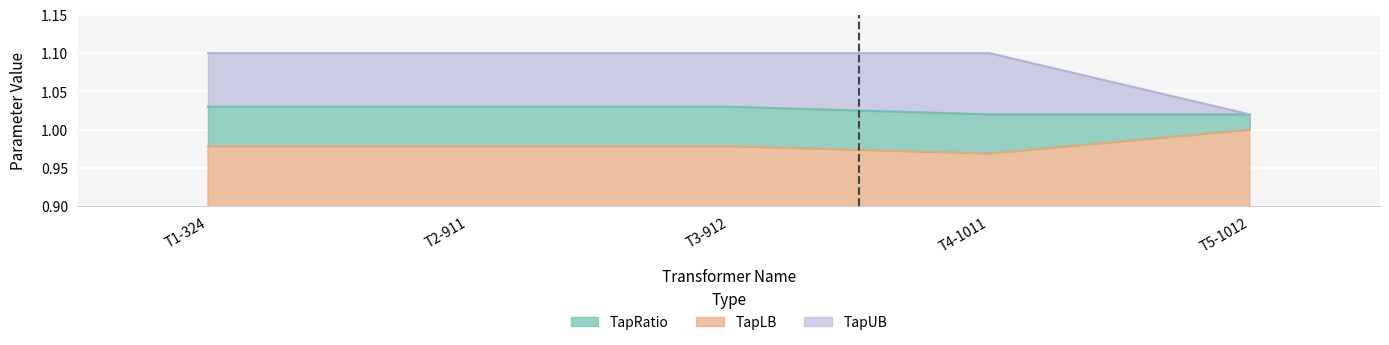

Reading left to right, list all the values displayed in this chart.

TapRatio: 1.0	1.0	1.0	1.0	1.0
TapLB: 1.0	1.0	1.0	1.0	1.0
TapUB: 1.1	1.1	1.1	1.1	1.0